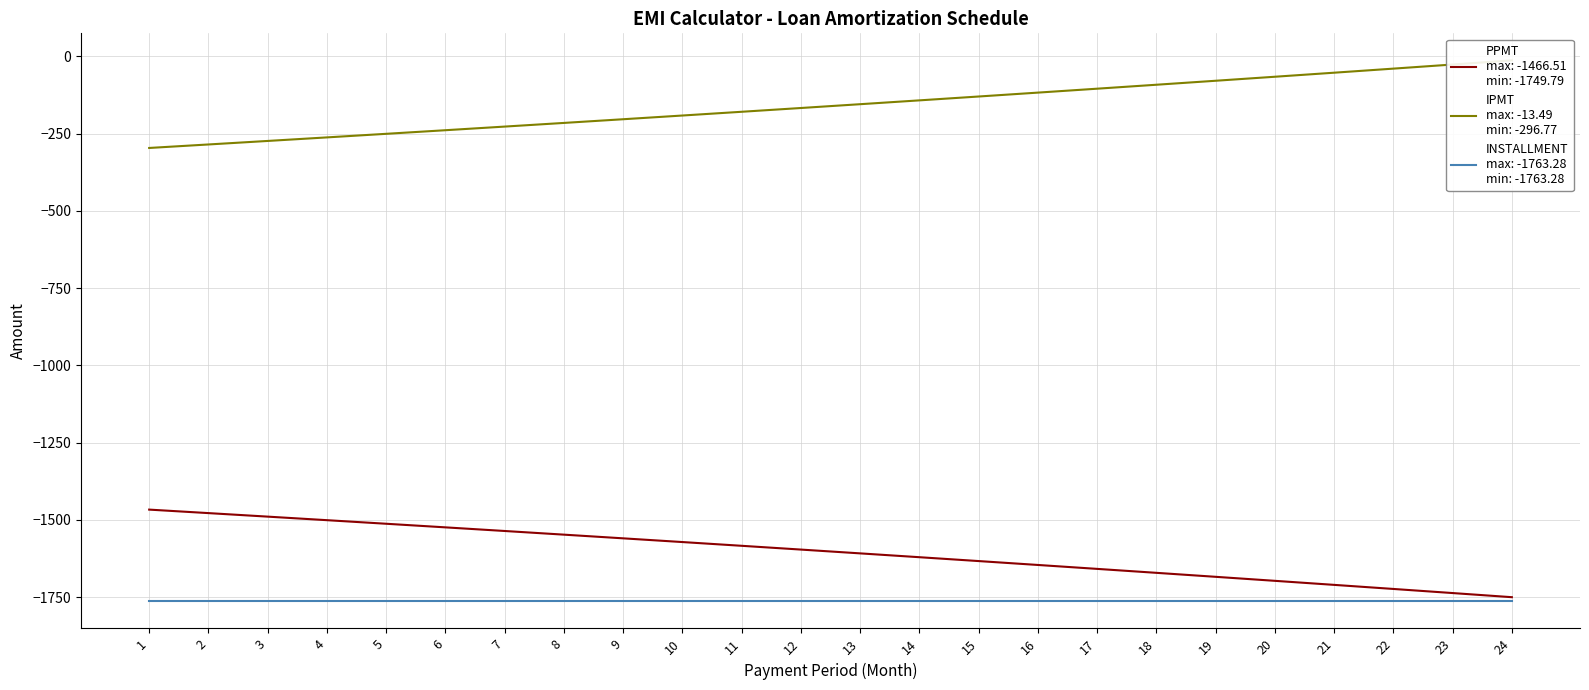

Is the value of IPMT at 2 greater than the value of PPMT at 2?

Yes